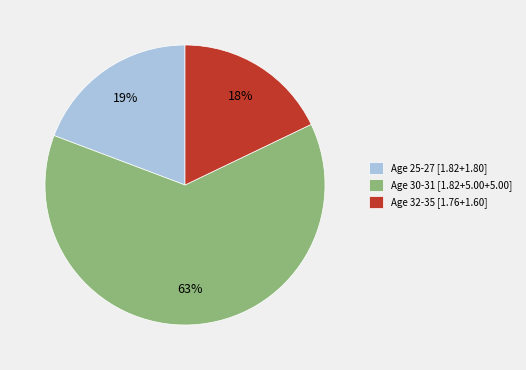

To the nearest percent, what is the average slice percentage?

33%